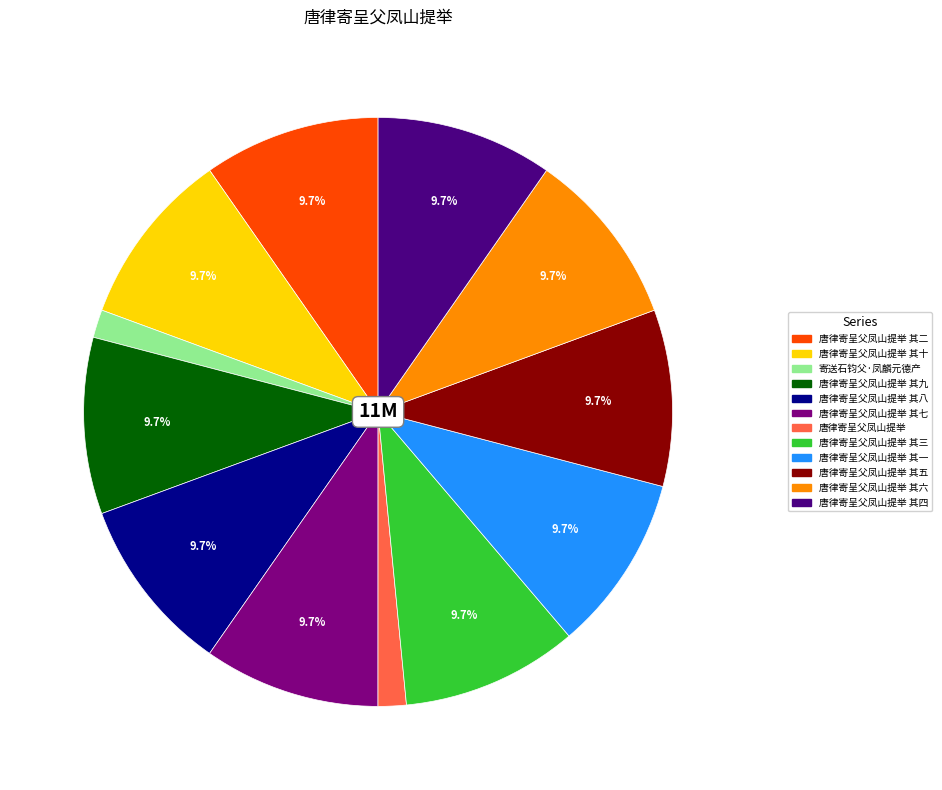

Does any single category account for the majority?

No